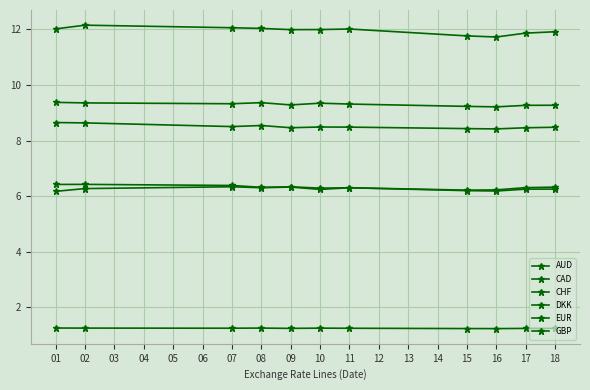

Does the chart have visible grid lines?

Yes